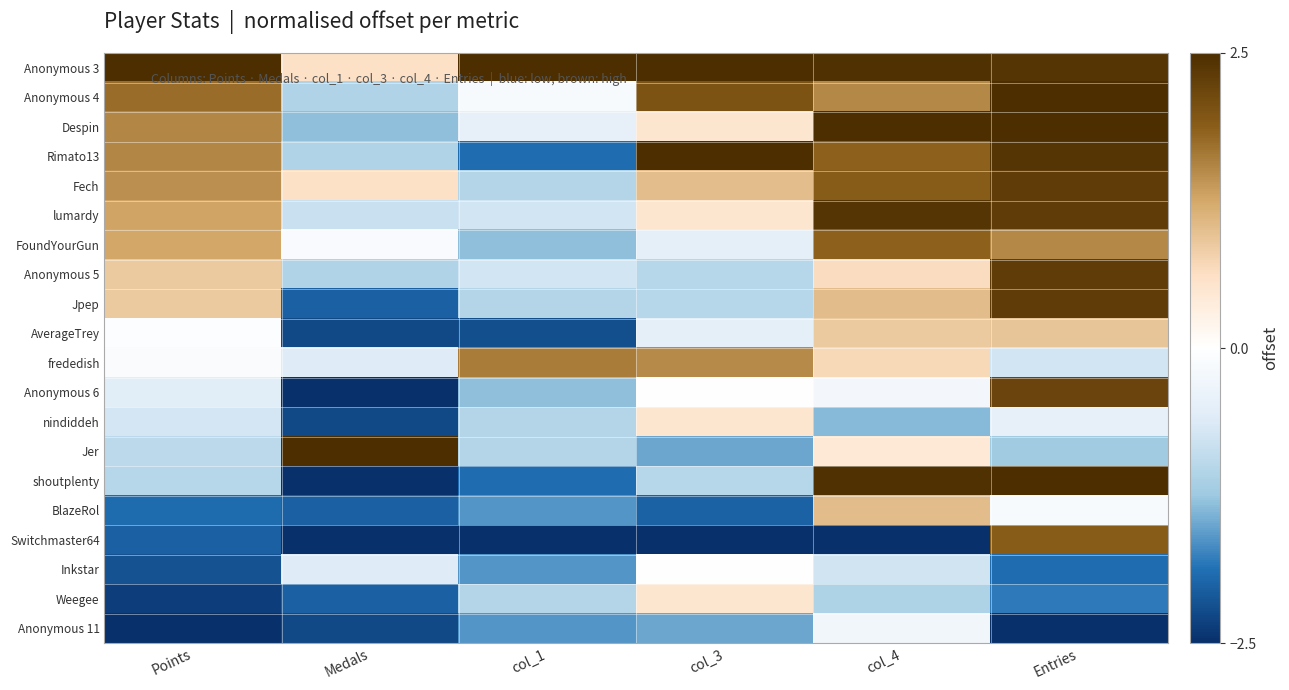

Reading left to right, extract all data points from this chart.

Anonymous 3: Points=2.5	Medals=0.6	col_1=2.5	col_3=2.5	col_4=2.4	Entries=2.4
Anonymous 4: Points=1.8	Medals=-1.1	col_1=-0.1	col_3=2.0	col_4=1.5	Entries=2.5
Despin: Points=1.5	Medals=-1.3	col_1=-0.4	col_3=0.5	col_4=2.5	Entries=2.5
Rimato13: Points=1.5	Medals=-1.1	col_1=-1.9	col_3=2.5	col_4=1.8	Entries=2.4
Fech: Points=1.5	Medals=0.6	col_1=-1.0	col_3=1.0	col_4=1.9	Entries=2.3
lumardy: Points=1.3	Medals=-0.8	col_1=-0.7	col_3=0.5	col_4=2.4	Entries=2.3
FoundYourGun: Points=1.3	Medals=-0.1	col_1=-1.3	col_3=-0.5	col_4=1.8	Entries=1.5
Anonymous 5: Points=0.9	Medals=-1.1	col_1=-0.7	col_3=-1.0	col_4=0.7	Entries=2.3
Jpep: Points=0.9	Medals=-2.0	col_1=-1.0	col_3=-1.0	col_4=1.0	Entries=2.3
AverageTrey: Points=-0.1	Medals=-2.3	col_1=-2.2	col_3=-0.5	col_4=0.9	Entries=0.9
frededish: Points=-0.1	Medals=-0.6	col_1=1.6	col_3=1.5	col_4=0.7	Entries=-0.7
Anonymous 6: Points=-0.6	Medals=-2.5	col_1=-1.3	col_3=0.0	col_4=-0.2	Entries=2.2
nindiddeh: Points=-0.7	Medals=-2.3	col_1=-1.0	col_3=0.5	col_4=-1.4	Entries=-0.4
Jer: Points=-0.9	Medals=2.5	col_1=-1.0	col_3=-1.5	col_4=0.4	Entries=-1.2
shoutplenty: Points=-1.0	Medals=-2.5	col_1=-1.9	col_3=-1.0	col_4=2.4	Entries=2.5
BlazeRol: Points=-1.9	Medals=-2.0	col_1=-1.6	col_3=-2.0	col_4=1.0	Entries=-0.1
Switchmaster64: Points=-2.0	Medals=-2.5	col_1=-2.5	col_3=-2.5	col_4=-2.5	Entries=1.9
Inkstar: Points=-2.2	Medals=-0.6	col_1=-1.6	col_3=0.0	col_4=-0.8	Entries=-1.9
Weegee: Points=-2.4	Medals=-2.0	col_1=-1.0	col_3=0.5	col_4=-1.1	Entries=-1.8
Anonymous 11: Points=-2.5	Medals=-2.3	col_1=-1.6	col_3=-1.5	col_4=-0.3	Entries=-2.5